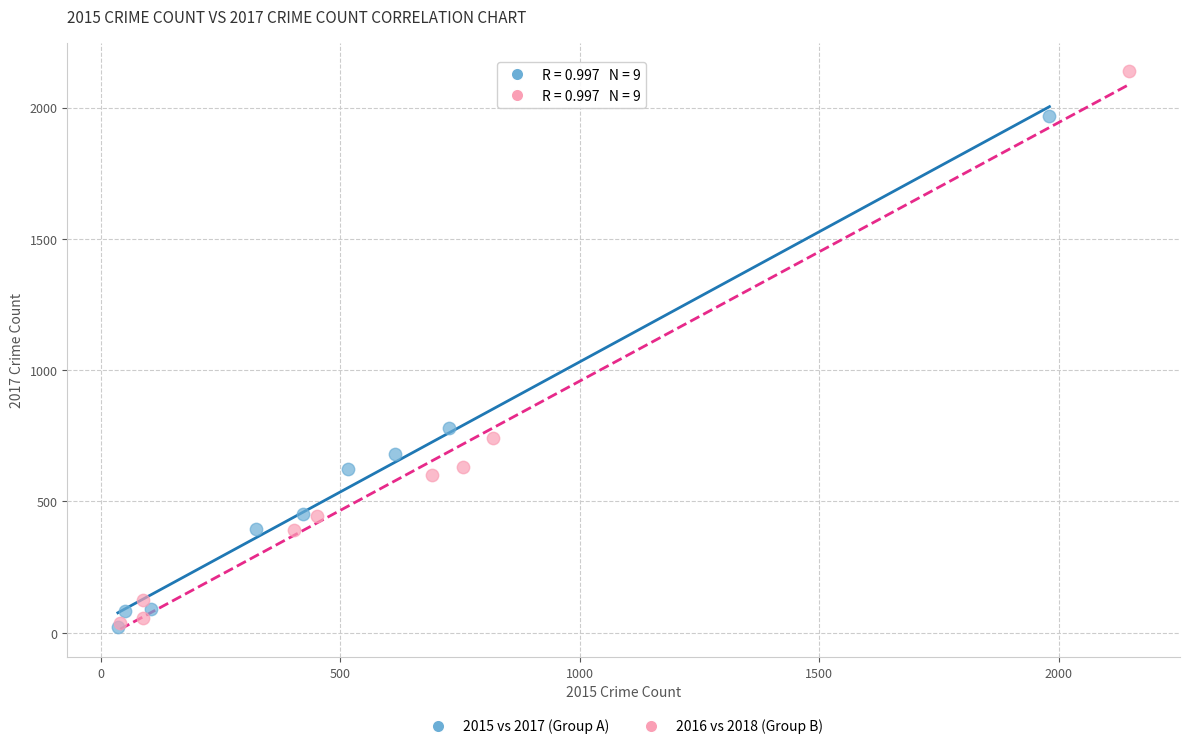

Which series has the largest Y range (max minus min)?

2016 vs 2018 (Group B)